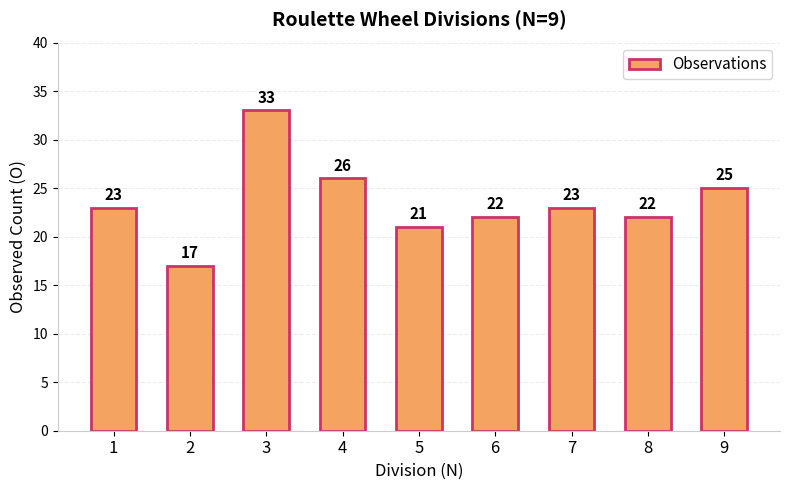

Read the value at 3.

33